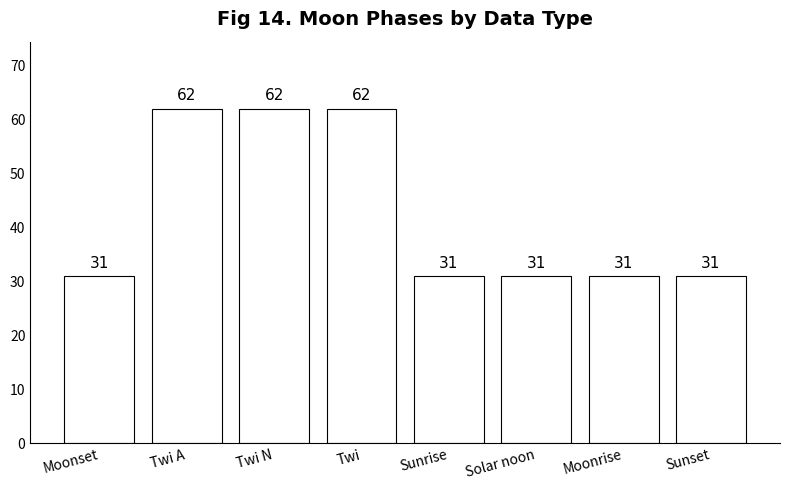

How many bars are there in total?

8